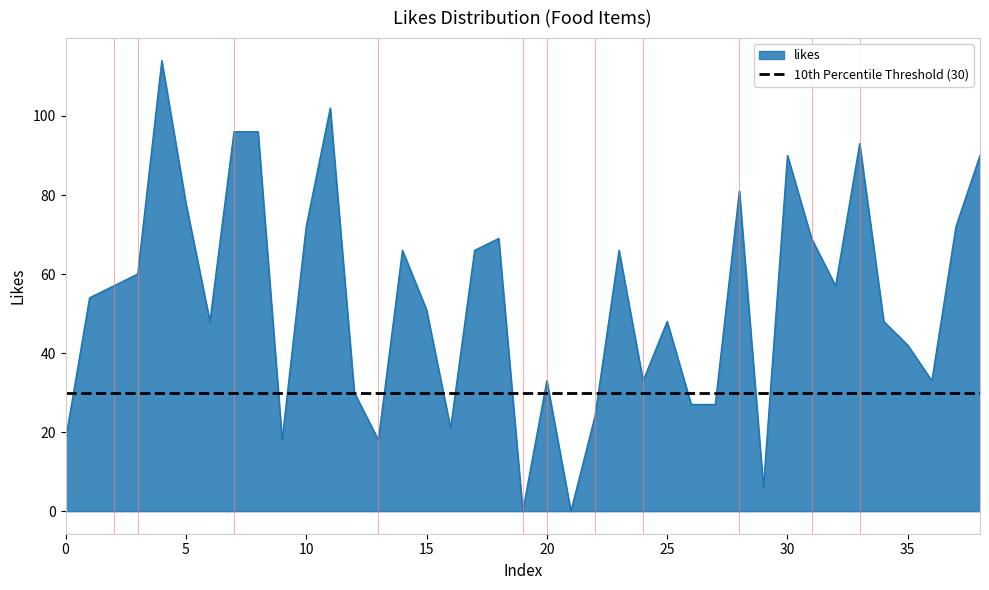

What is the difference between the maximum and minimum values?

114